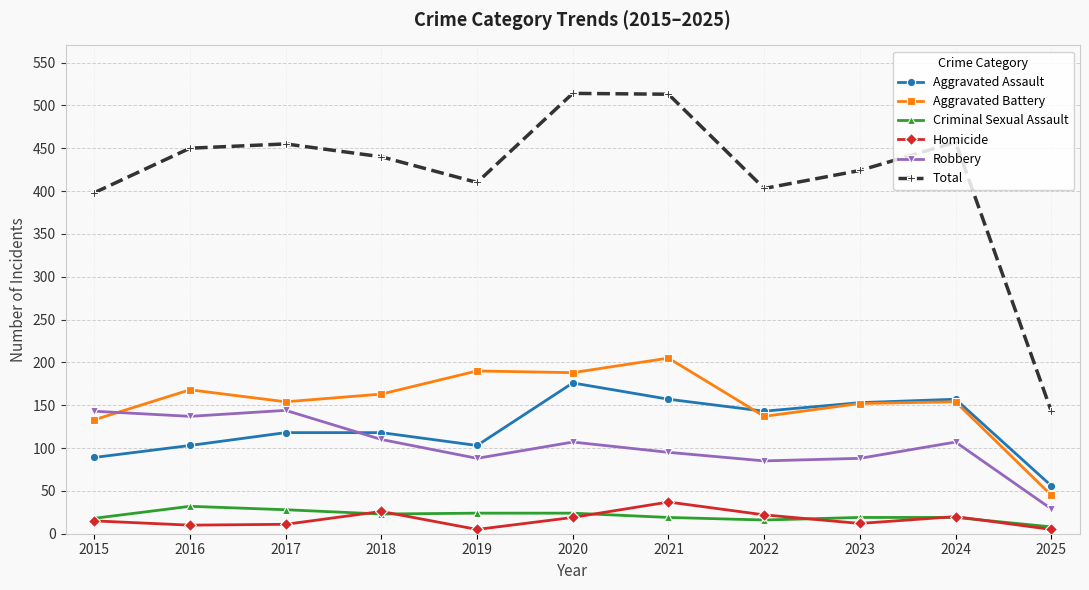

The value of Aggravated Battery at 2016 is 168. True or false?

True